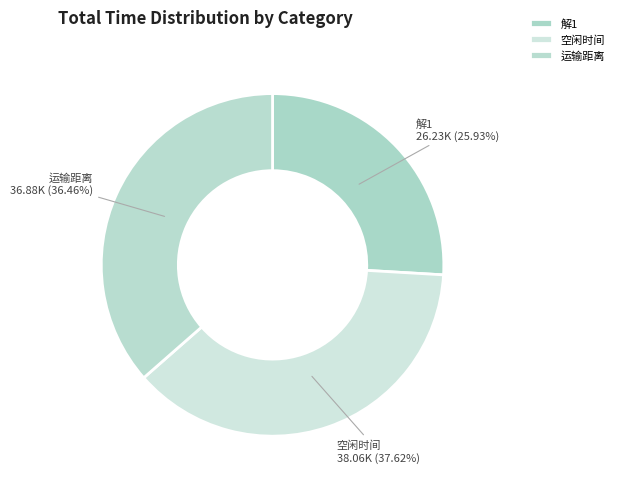

To the nearest percent, what portion does 运输距离 represent?

36%